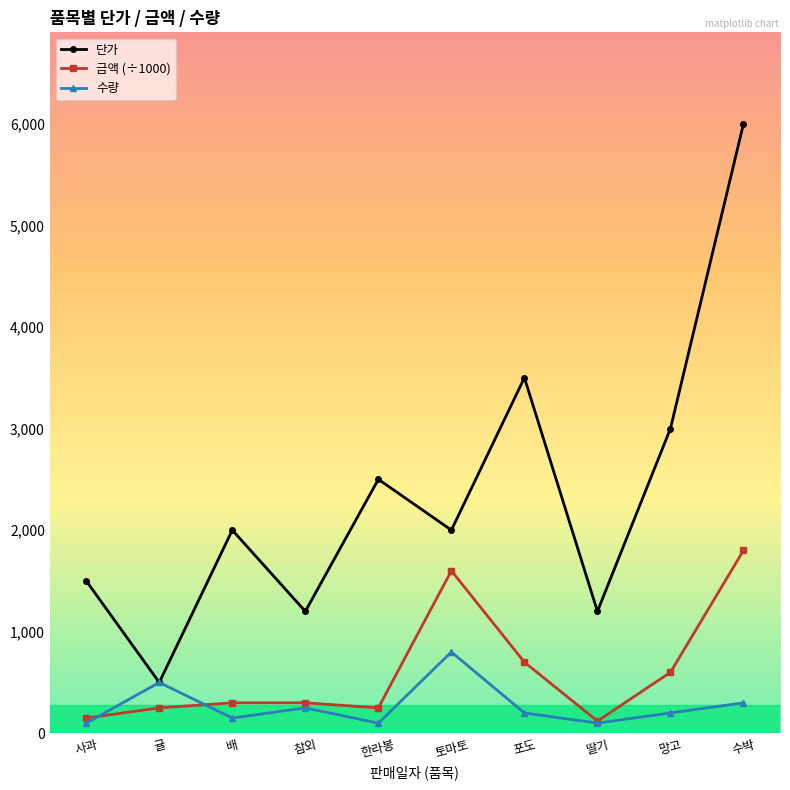

Rank the series by their average value, from lowest to highest.

수량, 금액 (÷1000), 단가